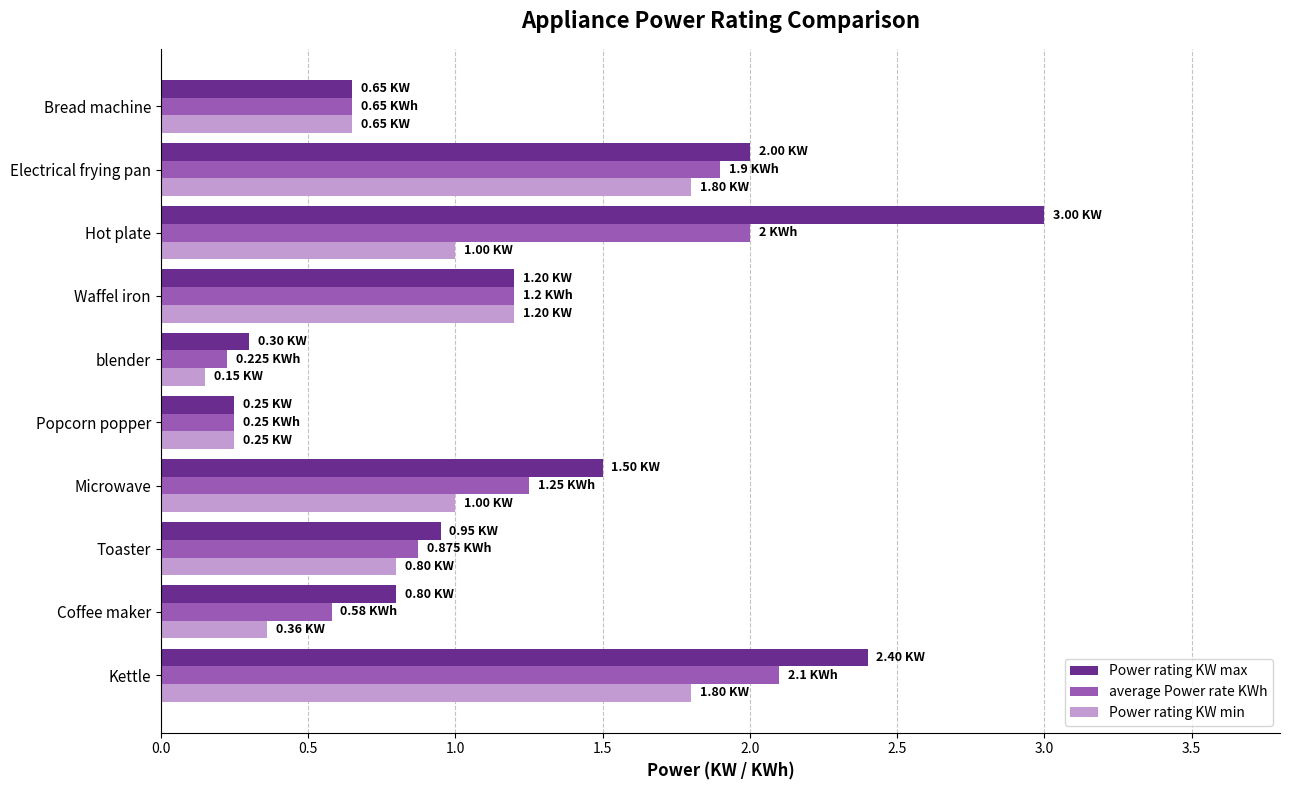

How many categories are shown in the chart?

10